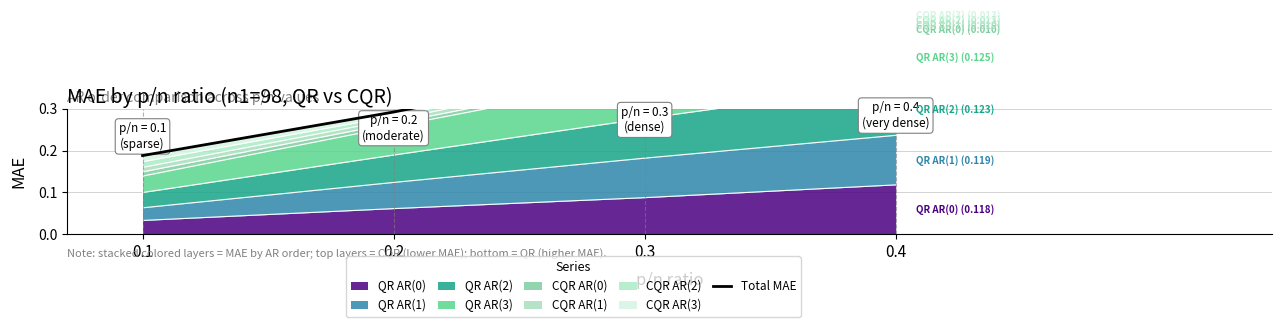

What is the average value?

0.4